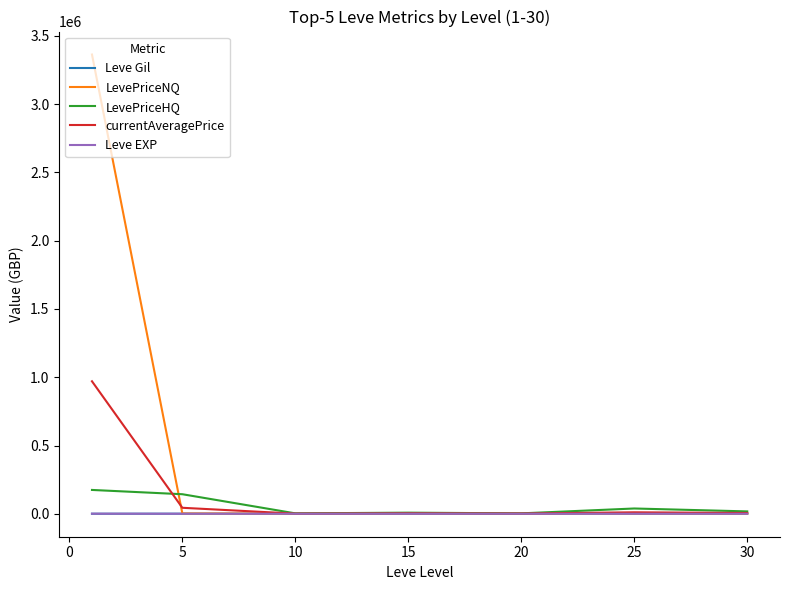

Which series has the widest spread of values?

LevePriceNQ